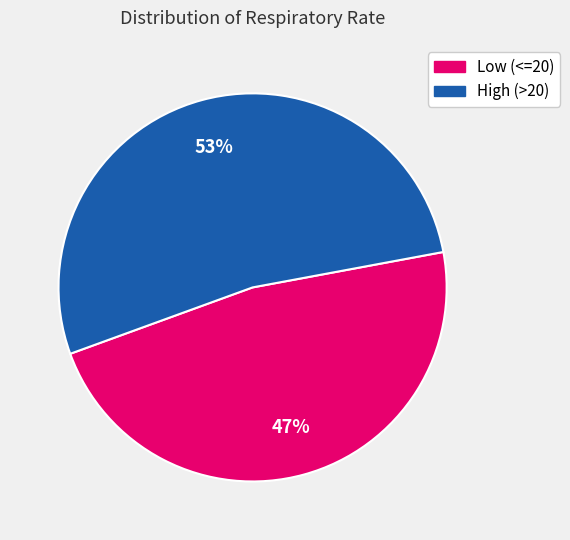

Does any single category account for the majority?

Yes